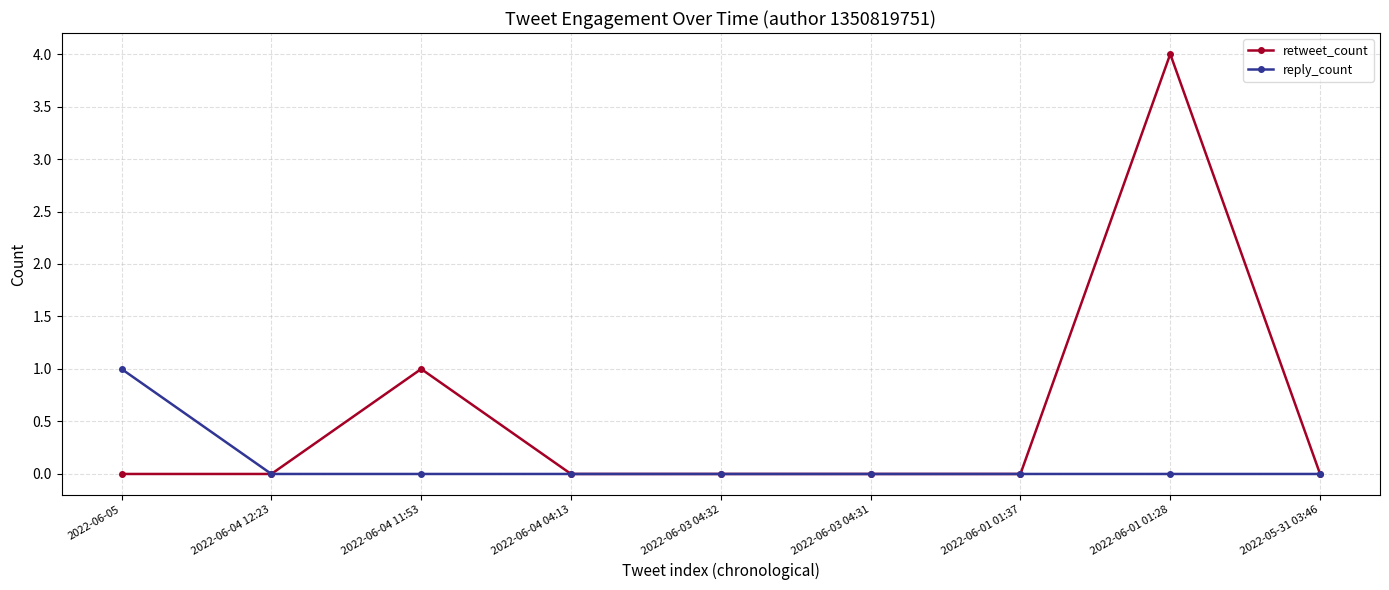

Is this an area chart (filled region under the line)?

No